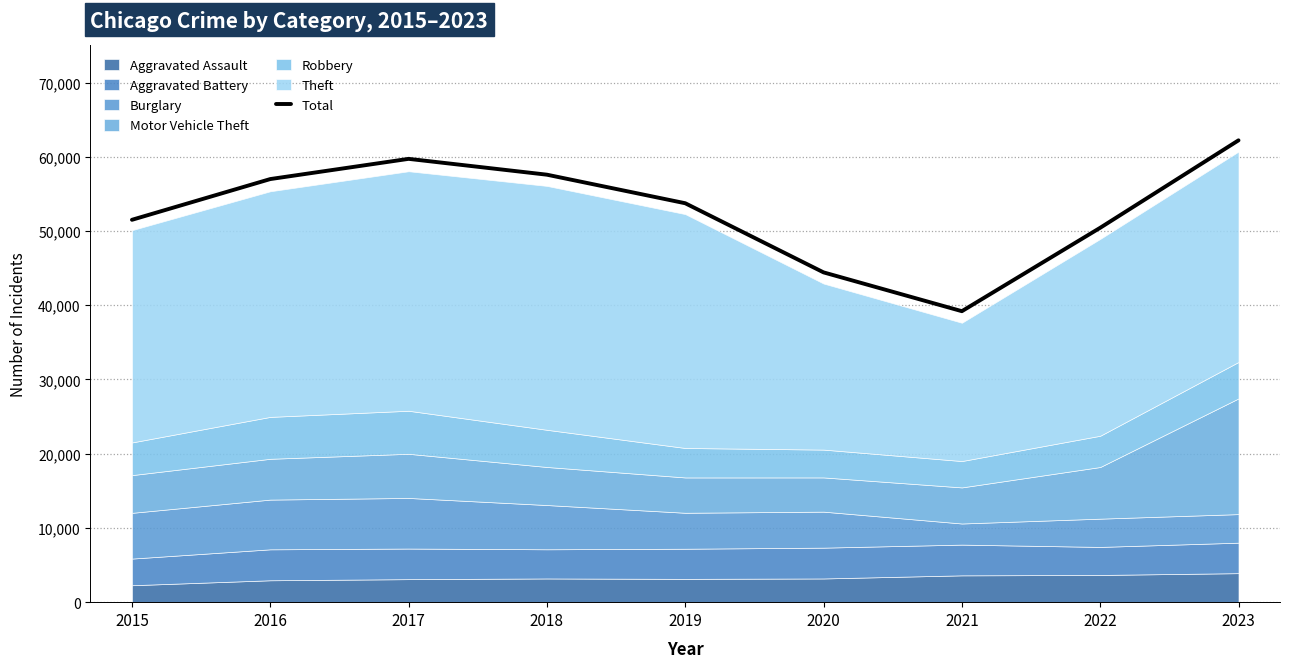

What is the difference between the maximum and minimum values?

23017